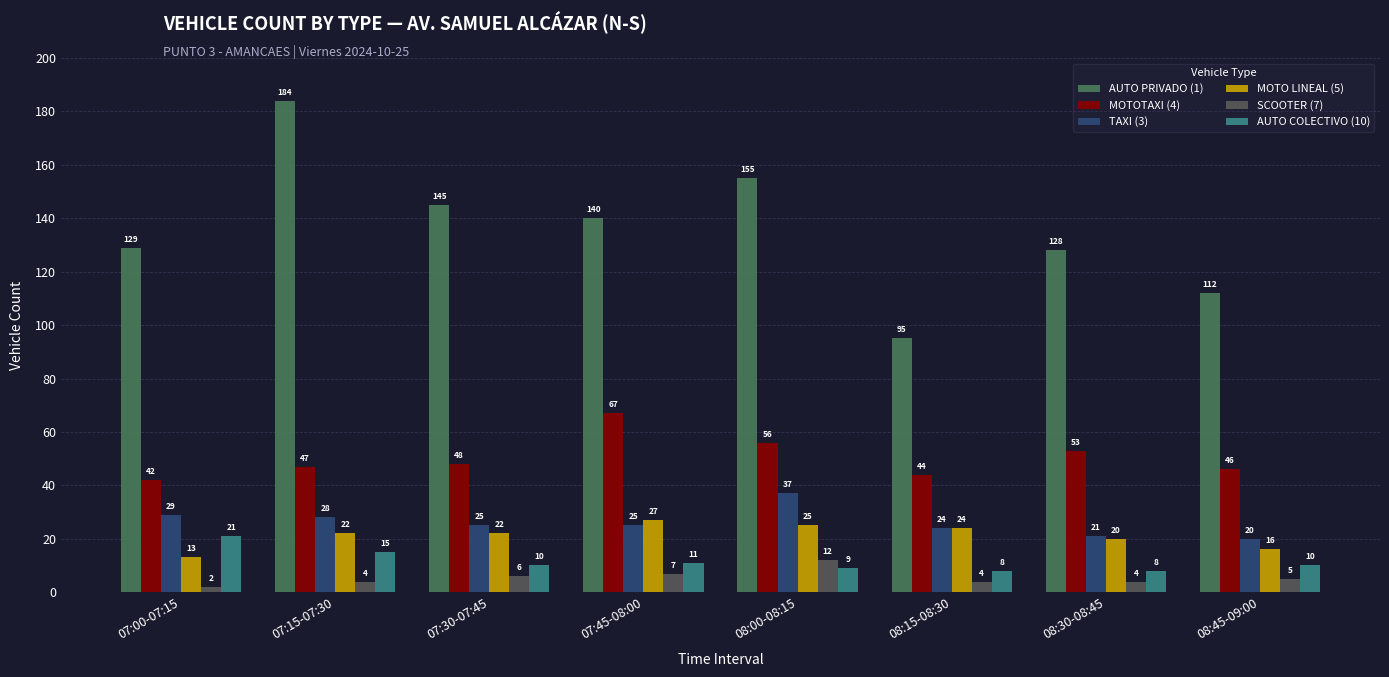

Reading right to left, what are all the values shown in this chart?

AUTO PRIVADO (1): 08:45-09:00=112	08:30-08:45=128	08:15-08:30=95	08:00-08:15=155	07:45-08:00=140	07:30-07:45=145	07:15-07:30=184	07:00-07:15=129
MOTOTAXI (4): 08:45-09:00=46	08:30-08:45=53	08:15-08:30=44	08:00-08:15=56	07:45-08:00=67	07:30-07:45=48	07:15-07:30=47	07:00-07:15=42
TAXI (3): 08:45-09:00=20	08:30-08:45=21	08:15-08:30=24	08:00-08:15=37	07:45-08:00=25	07:30-07:45=25	07:15-07:30=28	07:00-07:15=29
MOTO LINEAL (5): 08:45-09:00=16	08:30-08:45=20	08:15-08:30=24	08:00-08:15=25	07:45-08:00=27	07:30-07:45=22	07:15-07:30=22	07:00-07:15=13
SCOOTER (7): 08:45-09:00=5	08:30-08:45=4	08:15-08:30=4	08:00-08:15=12	07:45-08:00=7	07:30-07:45=6	07:15-07:30=4	07:00-07:15=2
AUTO COLECTIVO (10): 08:45-09:00=10	08:30-08:45=8	08:15-08:30=8	08:00-08:15=9	07:45-08:00=11	07:30-07:45=10	07:15-07:30=15	07:00-07:15=21